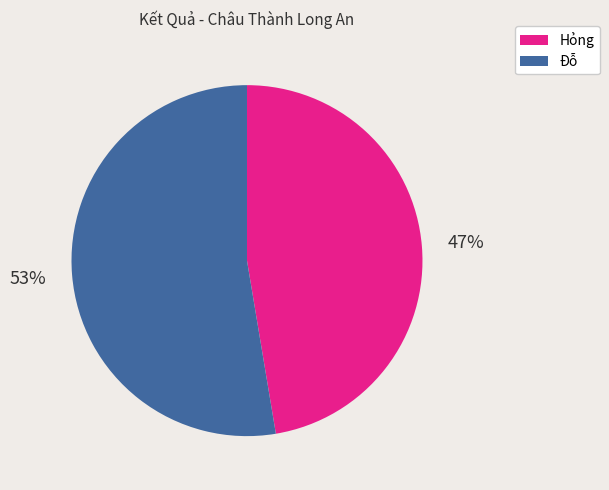

Approximately how many times larger is the value at Đỗ compared to Hỏng?

1.1